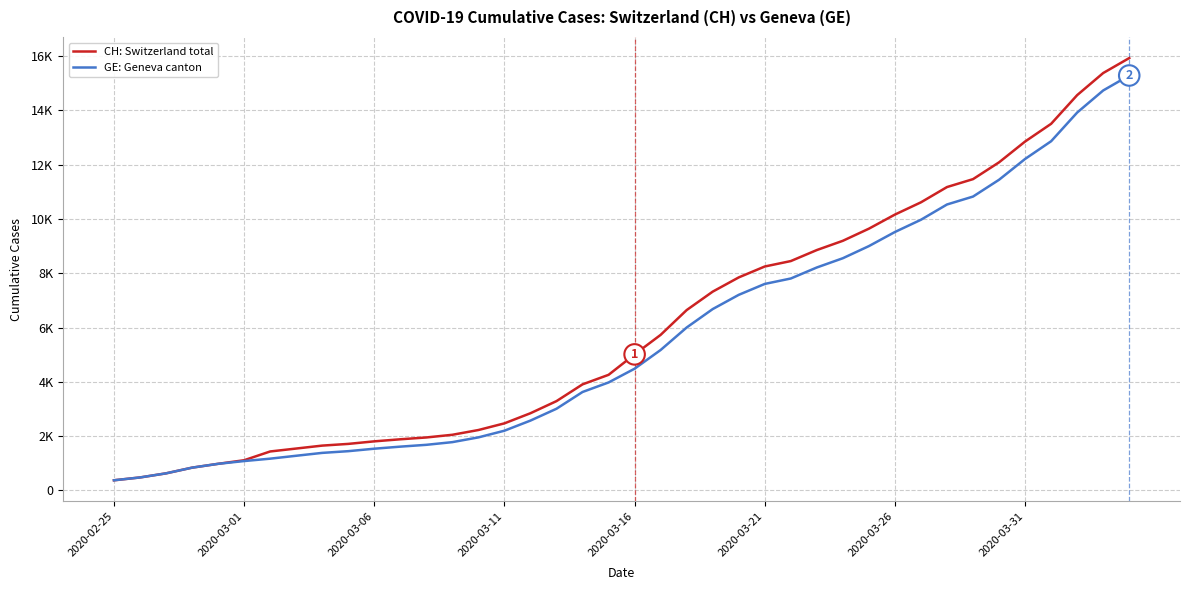

What is the minimum value shown in the chart?

375